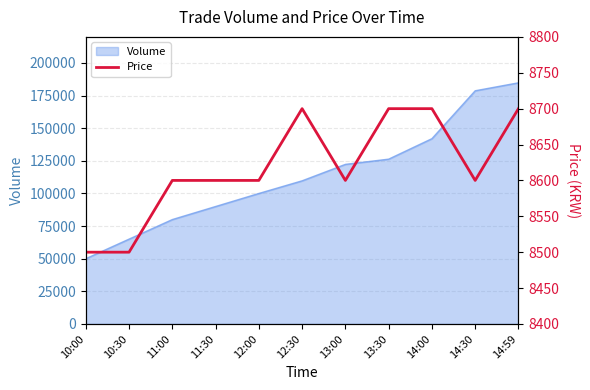

True or false: the data shows 8600 at 12:00.

True